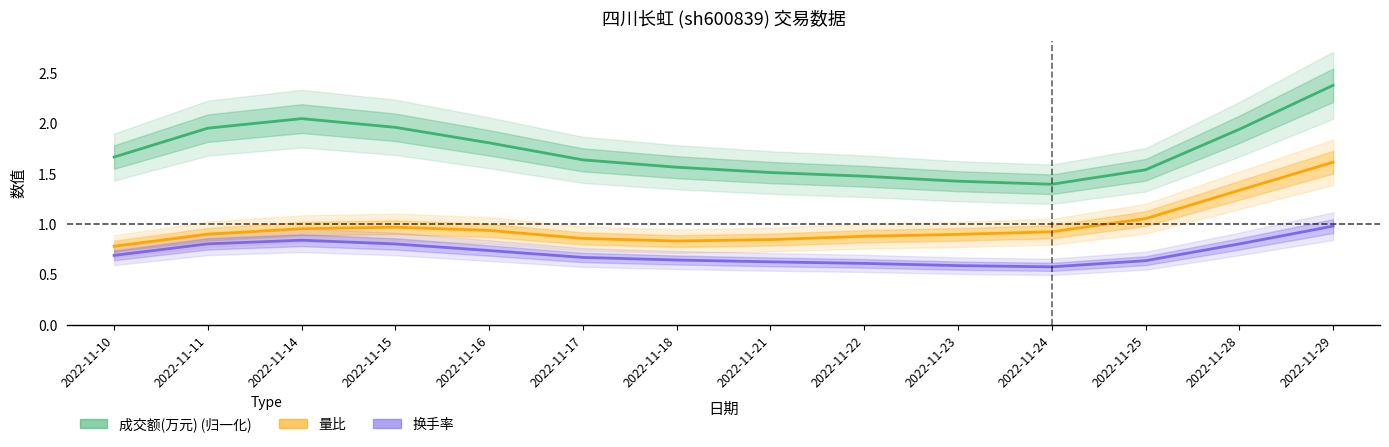

Reading left to right, extract all data points from this chart.

成交额(万元) (归一化): 1.7	2.0	2.0	2.0	1.8	1.6	1.6	1.5	1.5	1.4	1.4	1.5	1.9	2.4
量比: 0.8	0.9	1.0	1.0	0.9	0.9	0.8	0.8	0.9	0.9	0.9	1.1	1.3	1.6
换手率: 0.7	0.8	0.8	0.8	0.7	0.7	0.6	0.6	0.6	0.6	0.6	0.6	0.8	1.0